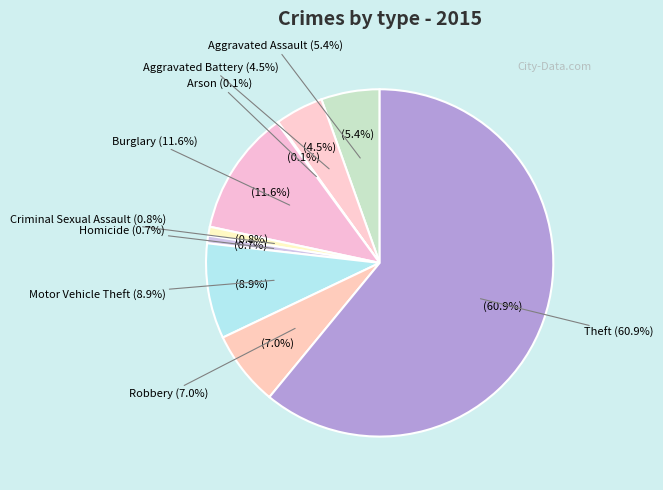

How many segments does this pie chart have?

9